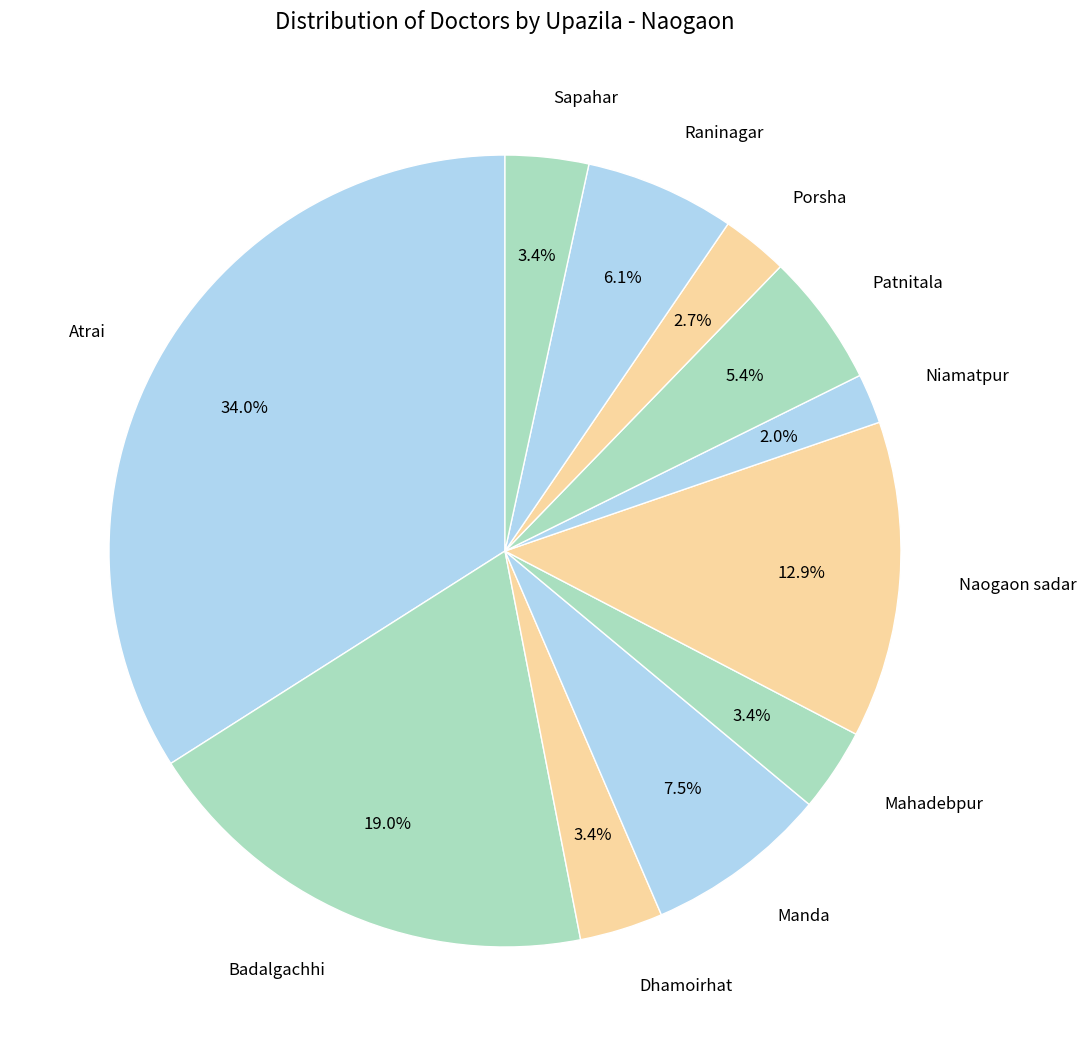

To the nearest percent, what percentage of the pie is Naogaon sadar?

13%